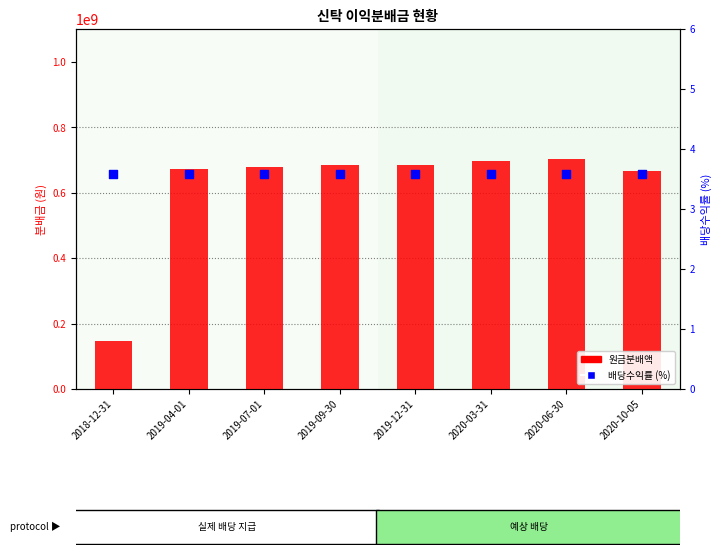

At which category is the sum across all series the highest?

2020-06-30